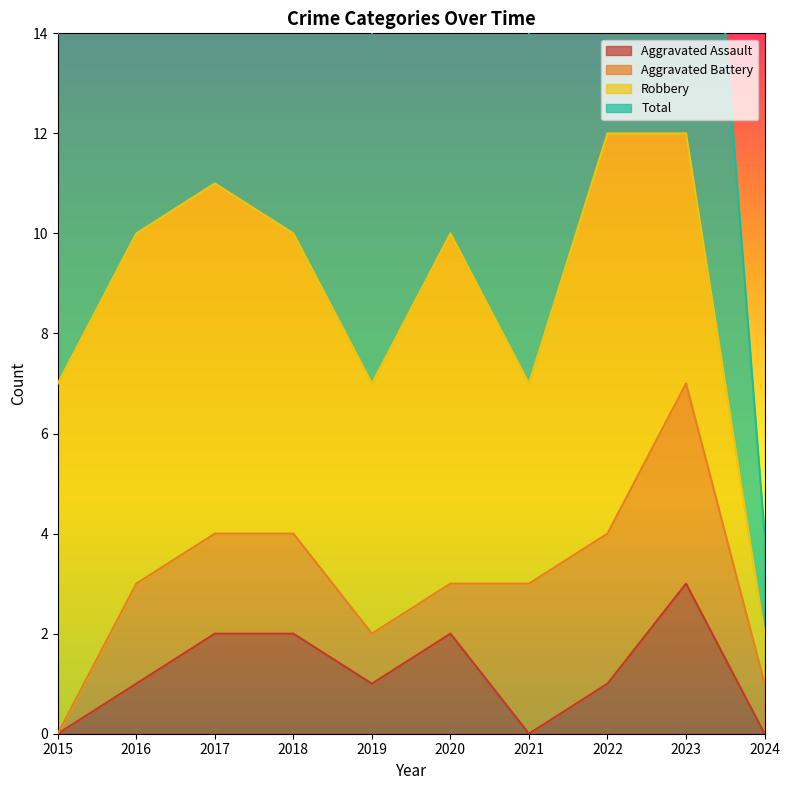

Which has a higher value, 2020 or 2024?

2020